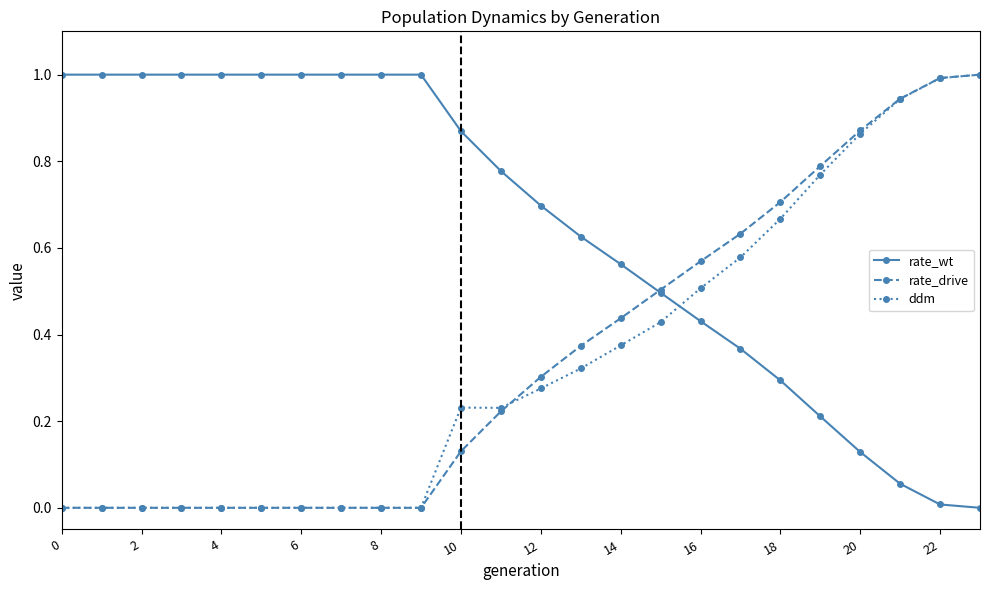

Which series ends up on top after the final intersection of ddm and rate_wt?

ddm